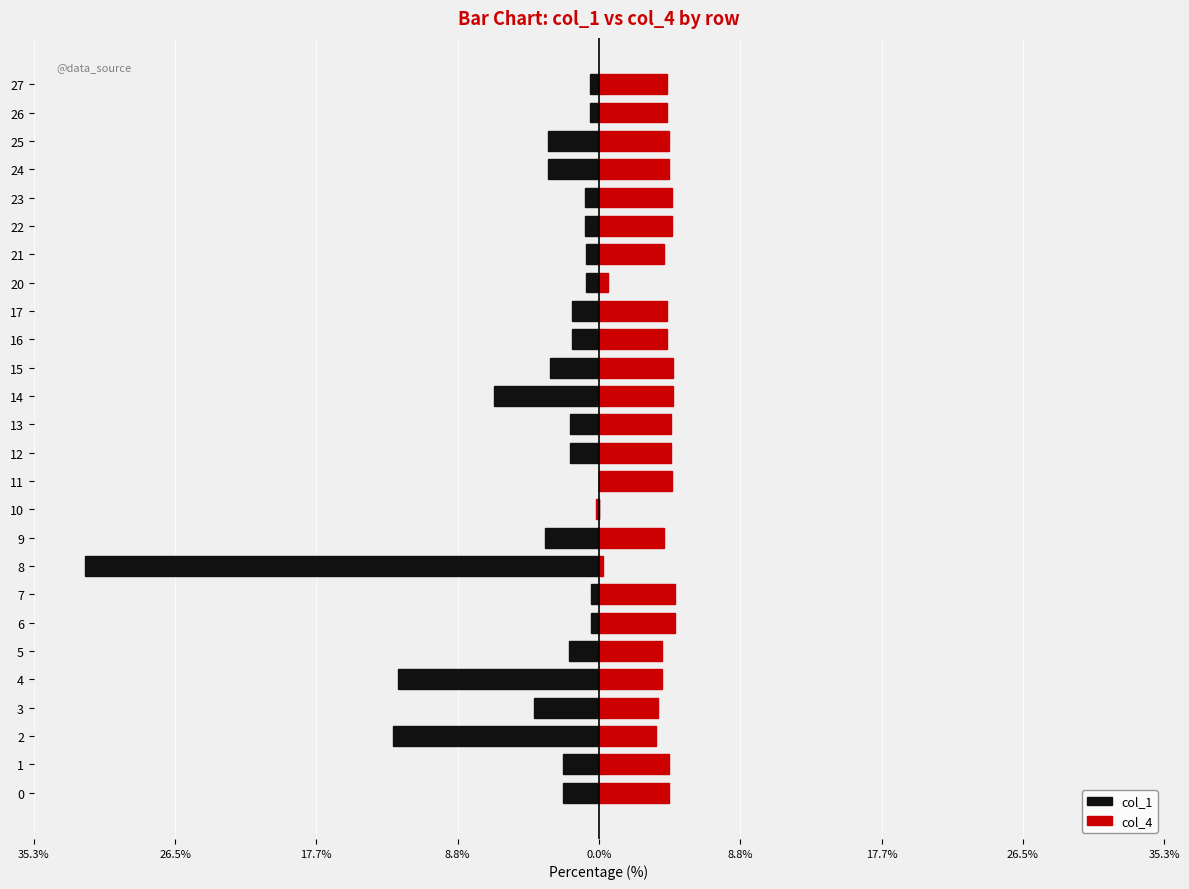

What is the difference between the maximum and second lowest values in the col_4 series?

4.5